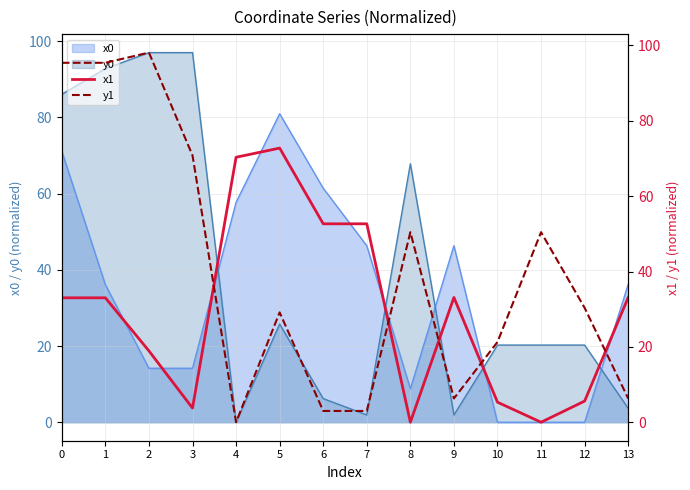

Between which two adjacent categories do y0 and x0 first intersect?

3 and 4